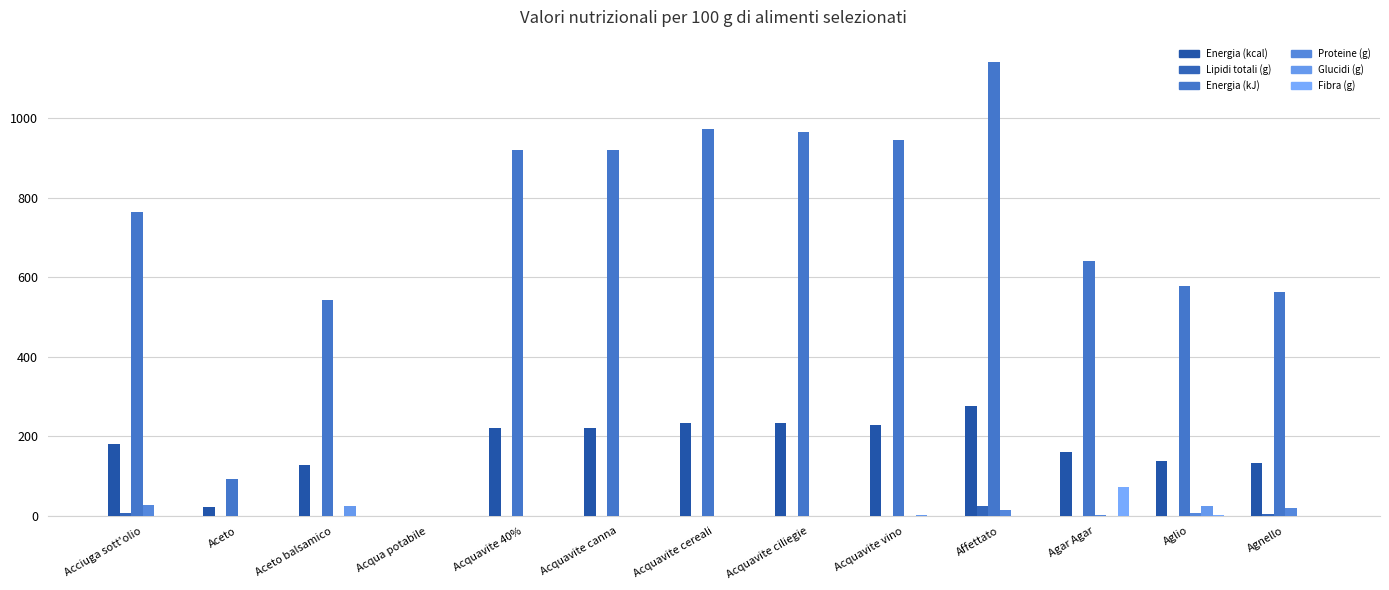

What position from the left is Acquavite cereali?

7